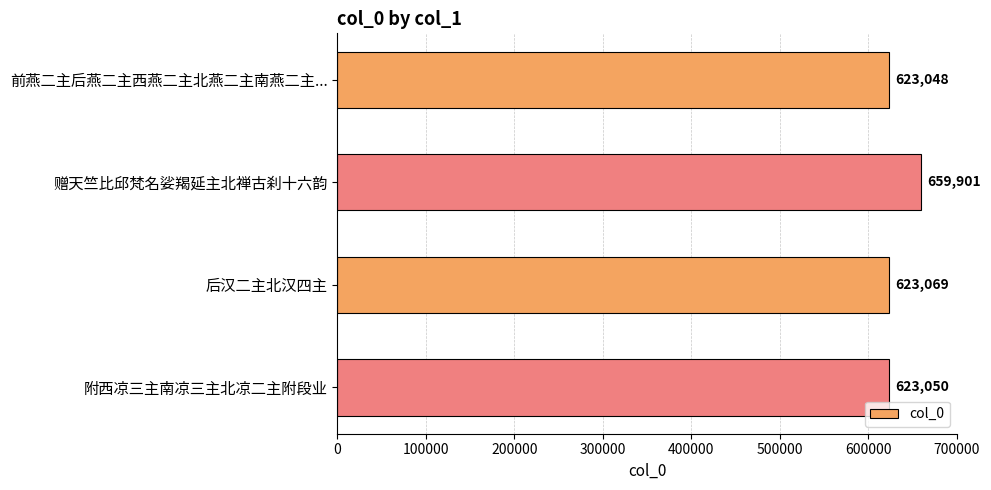

How many bars are there in total?

4